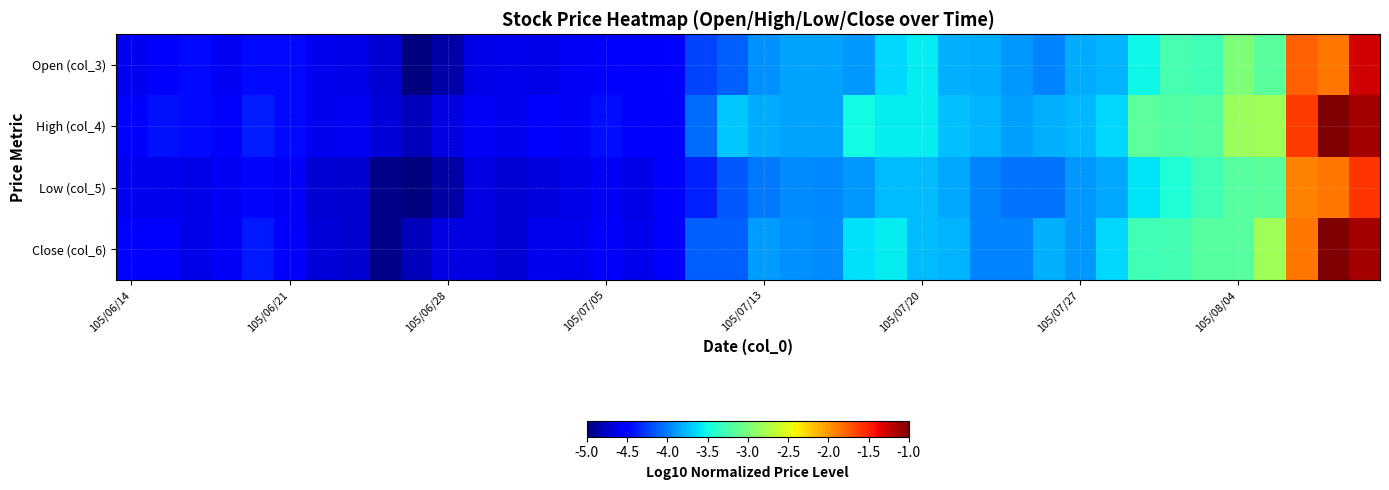

Reading left to right, extract all data points from this chart.

Open (col_3): -4.6	-4.6	-4.5	-4.6	-4.5	-4.5	-4.6	-4.6	-4.7	-5.0	-4.9	-4.6	-4.6	-4.6	-4.6	-4.6	-4.5	-4.5	-4.2	-4.1	-3.9	-3.8	-3.8	-3.9	-3.7	-3.6	-3.8	-3.8	-3.9	-4.0	-3.8	-3.8	-3.5	-3.3	-3.3	-3.0	-3.2	-1.8	-1.9	-1.3
High (col_4): -4.5	-4.4	-4.5	-4.5	-4.4	-4.5	-4.6	-4.6	-4.7	-4.8	-4.6	-4.6	-4.6	-4.6	-4.6	-4.5	-4.5	-4.5	-4.1	-3.7	-3.8	-3.8	-3.8	-3.5	-3.6	-3.6	-3.7	-3.8	-3.9	-3.8	-3.8	-3.7	-3.1	-3.2	-3.2	-2.9	-2.8	-1.6	-1.0	-1.1
Low (col_5): -4.6	-4.6	-4.6	-4.6	-4.5	-4.6	-4.7	-4.7	-5.0	-5.0	-4.9	-4.6	-4.7	-4.7	-4.6	-4.6	-4.6	-4.5	-4.4	-4.1	-4.0	-3.9	-4.0	-3.9	-3.8	-3.8	-3.8	-4.0	-4.0	-4.0	-3.9	-3.8	-3.6	-3.4	-3.3	-3.2	-3.2	-1.9	-1.9	-1.6
Close (col_6): -4.5	-4.5	-4.6	-4.6	-4.4	-4.5	-4.7	-4.7	-5.0	-4.8	-4.6	-4.6	-4.7	-4.6	-4.6	-4.5	-4.6	-4.5	-4.1	-4.1	-3.9	-3.9	-3.9	-3.6	-3.6	-3.8	-3.8	-4.0	-4.0	-3.8	-3.9	-3.7	-3.3	-3.3	-3.2	-3.2	-2.8	-1.9	-1.0	-1.1